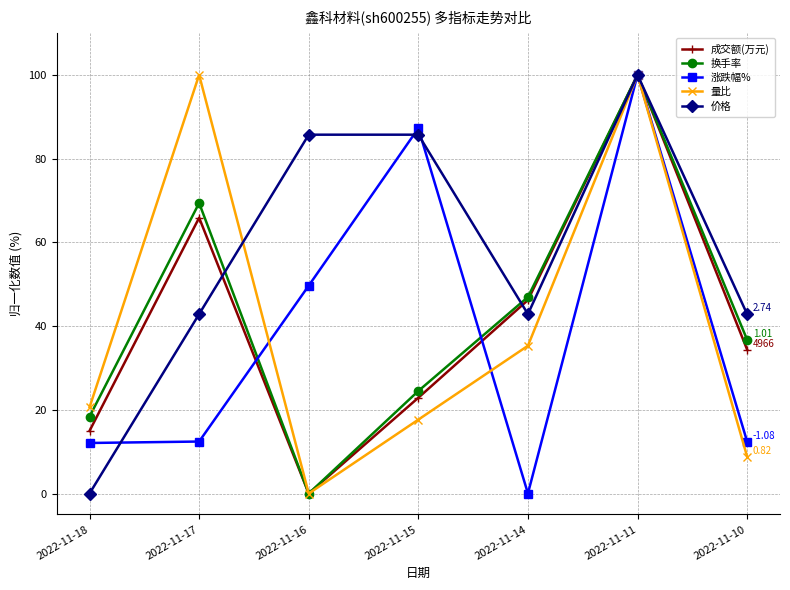

Which series changed the most between 2022-11-18 and 2022-11-16?

价格